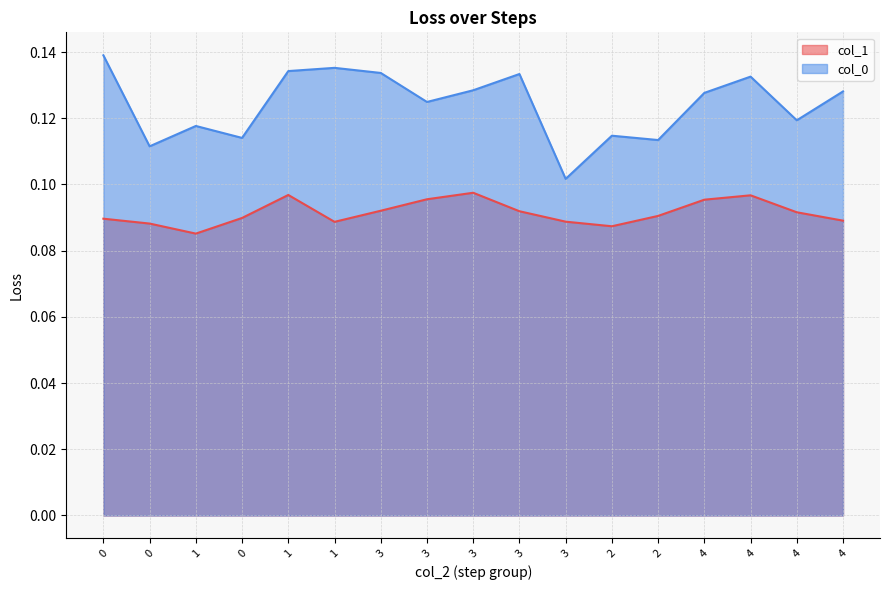

Which series has the largest total across all categories?

col_0